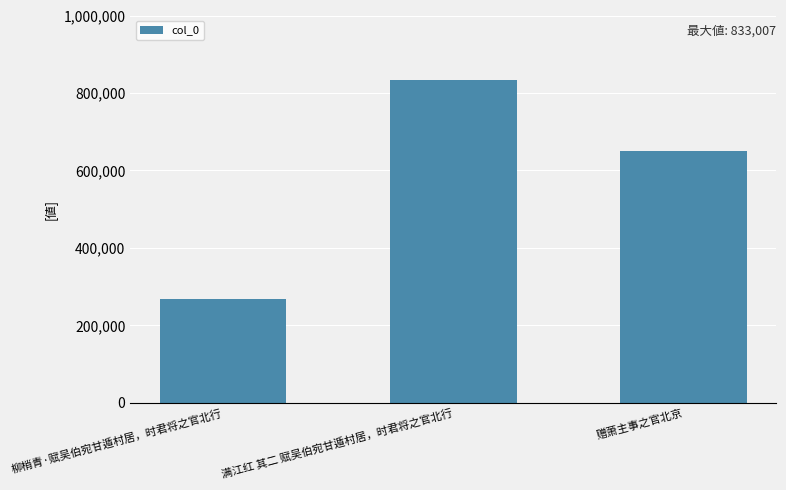

The value at 满江红 其二 赋吴伯宛甘遁村居，时君将之官北行 is 833007. True or false?

True